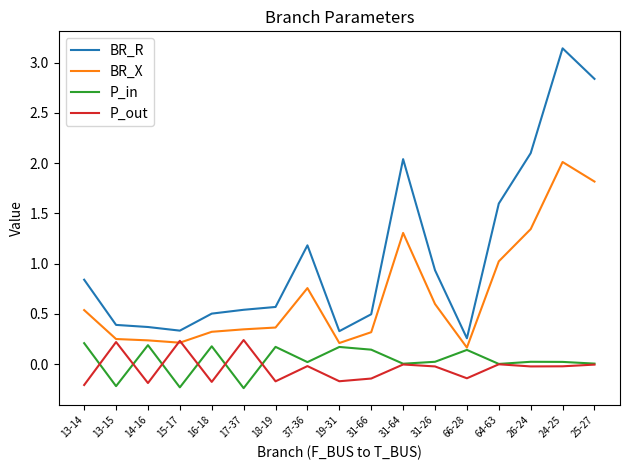

What is the total value across all series at 14-16?

0.6